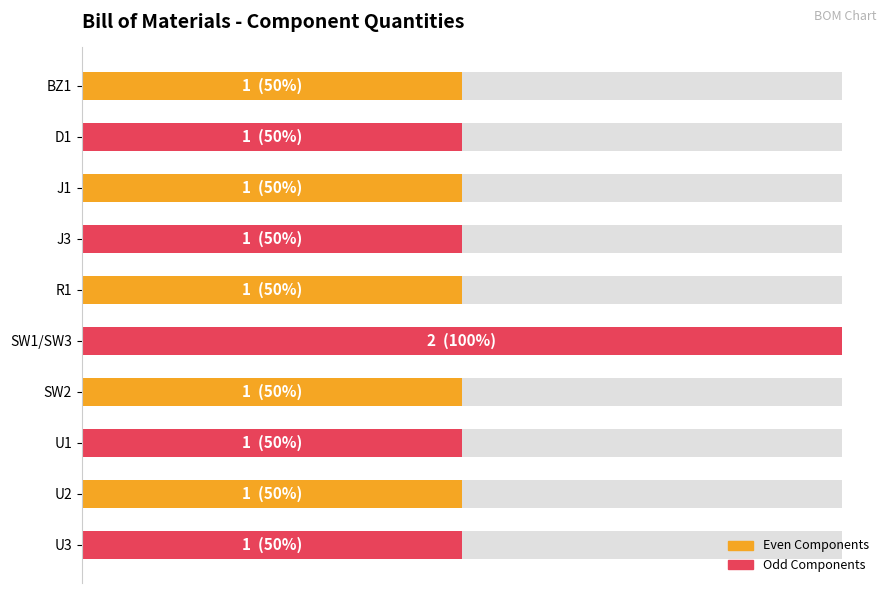

The chart shows a value of 2 at U2. True or false?

False